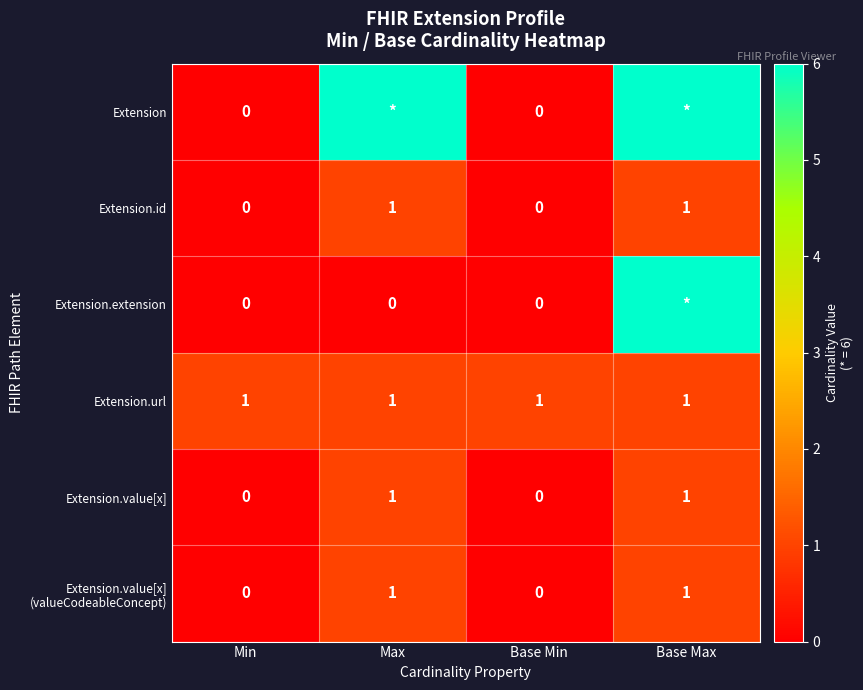

Is the value of Extension.url at Base Min greater than the value of Extension.value[x] at Base Min?

Yes